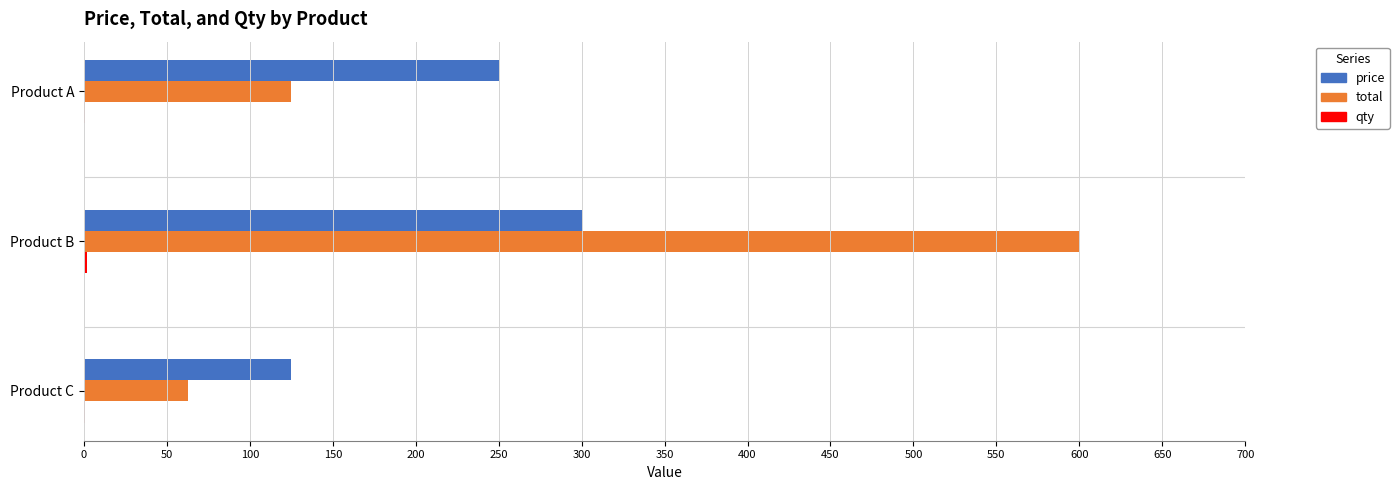

What is the greatest value displayed?

600.0